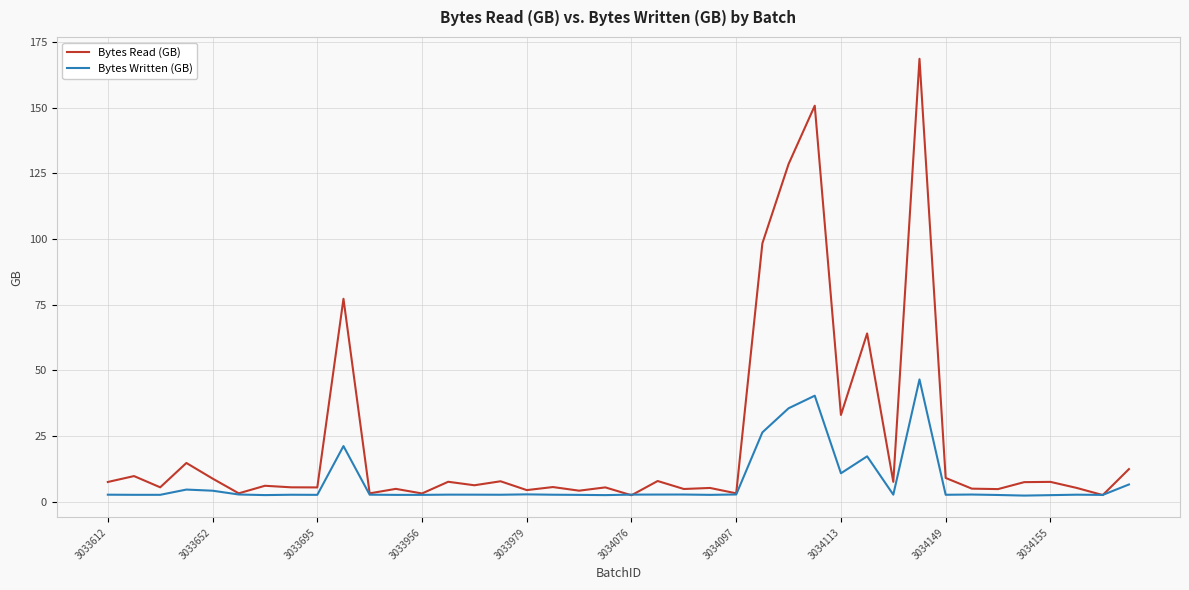

Which series has the largest range (max minus min)?

Bytes Read (GB)